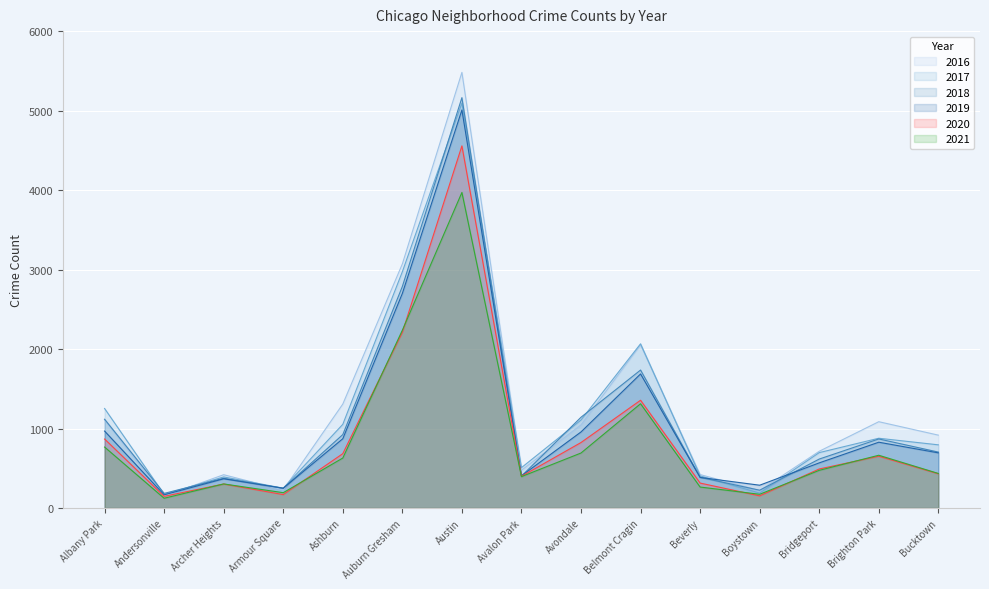

Reading left to right, extract all data points from this chart.

2016: 1110	151	419	227	1308	3071	5481	475	1046	2053	421	219	714	1086	917
2018: 1117	184	374	248	924	2787	5163	401	1142	1736	386	224	616	869	704
2017: 1252	171	391	250	1053	2973	5095	508	1107	2066	404	188	697	878	795
2020: 868	147	302	169	684	2211	4556	399	824	1356	314	153	491	652	431
2019: 968	166	368	249	872	2700	5008	405	957	1687	385	287	568	828	694
2021: 767	123	303	193	629	2237	3970	395	692	1312	264	173	474	664	435